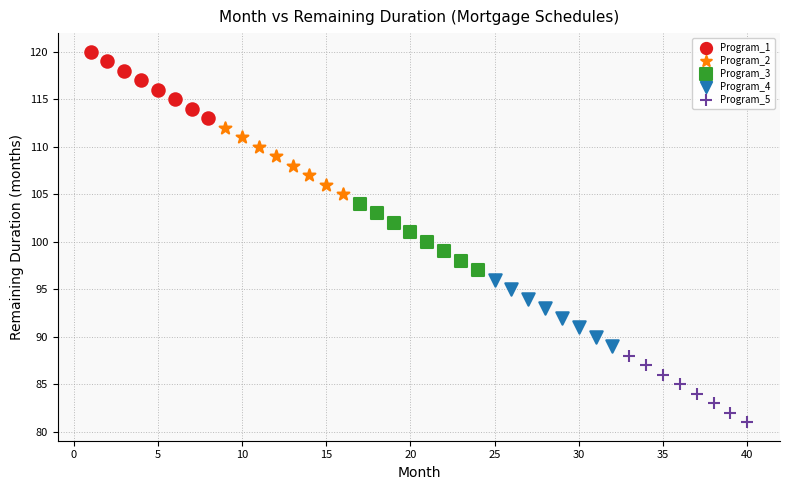

What are all the series names shown in the legend?

Program_1, Program_2, Program_3, Program_4, Program_5